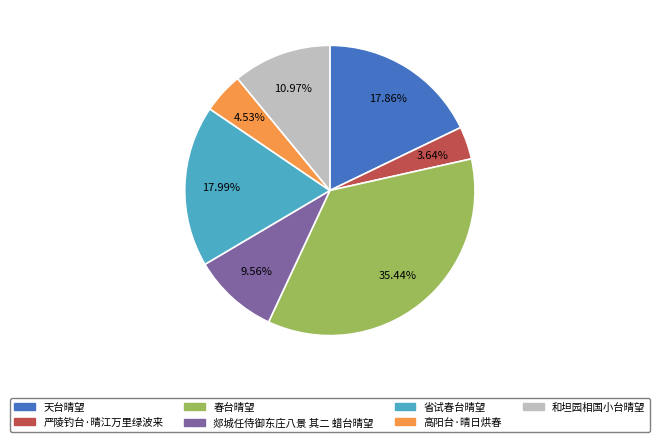

Is there any slice that represents more than half of the pie?

No